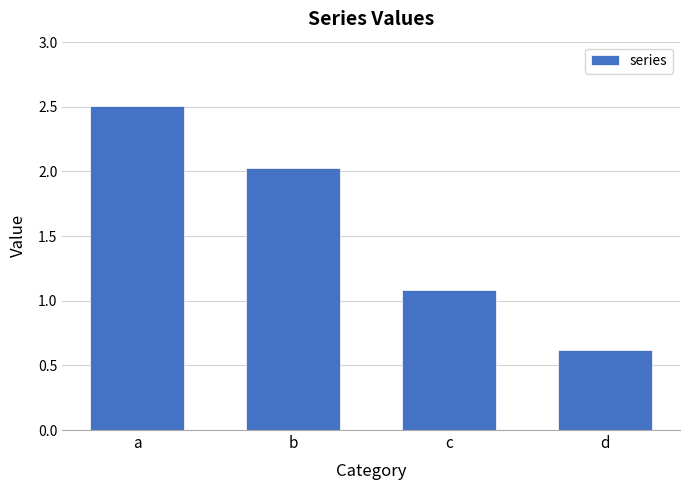

Approximately how many times larger is the value at a compared to b?

1.2